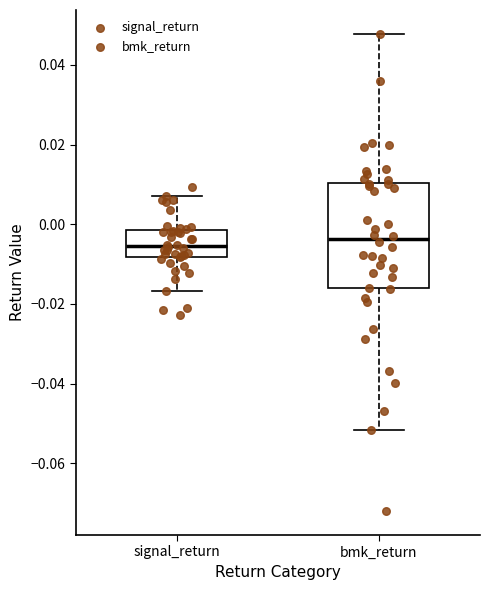

Which box is the tallest, from its lower edge to its upper edge?

bmk_return